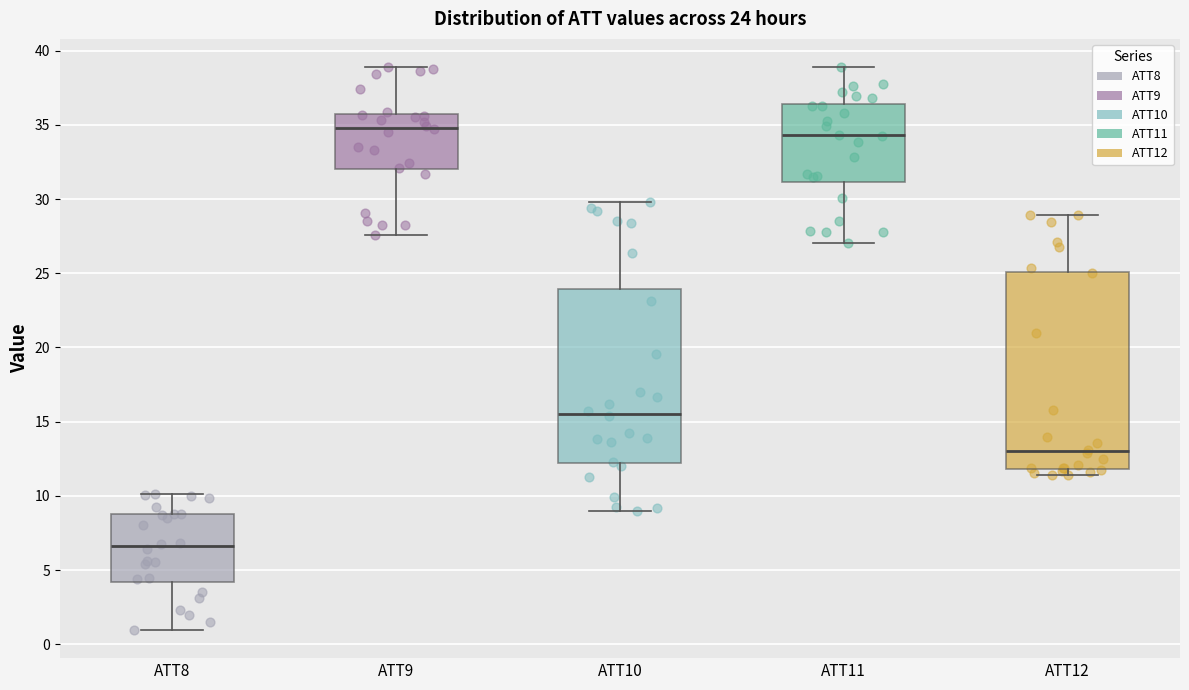

Comparing the boxes themselves (not the whiskers), which one is the tallest?

ATT12